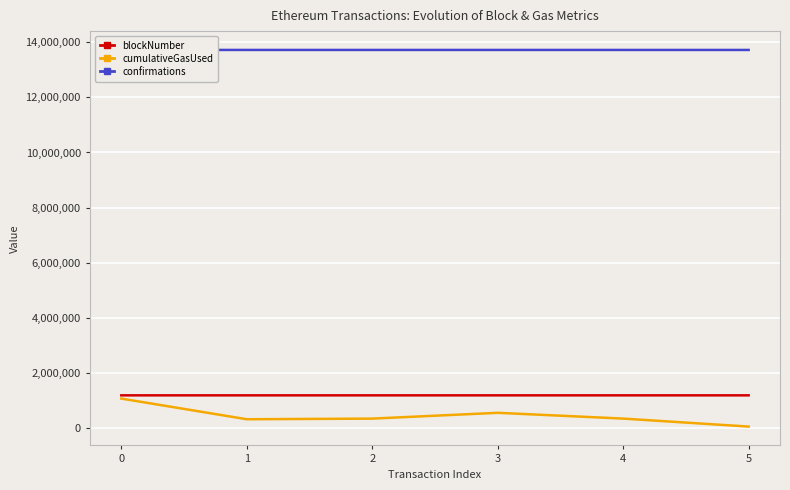

Between 0 and 2, which is larger?

2